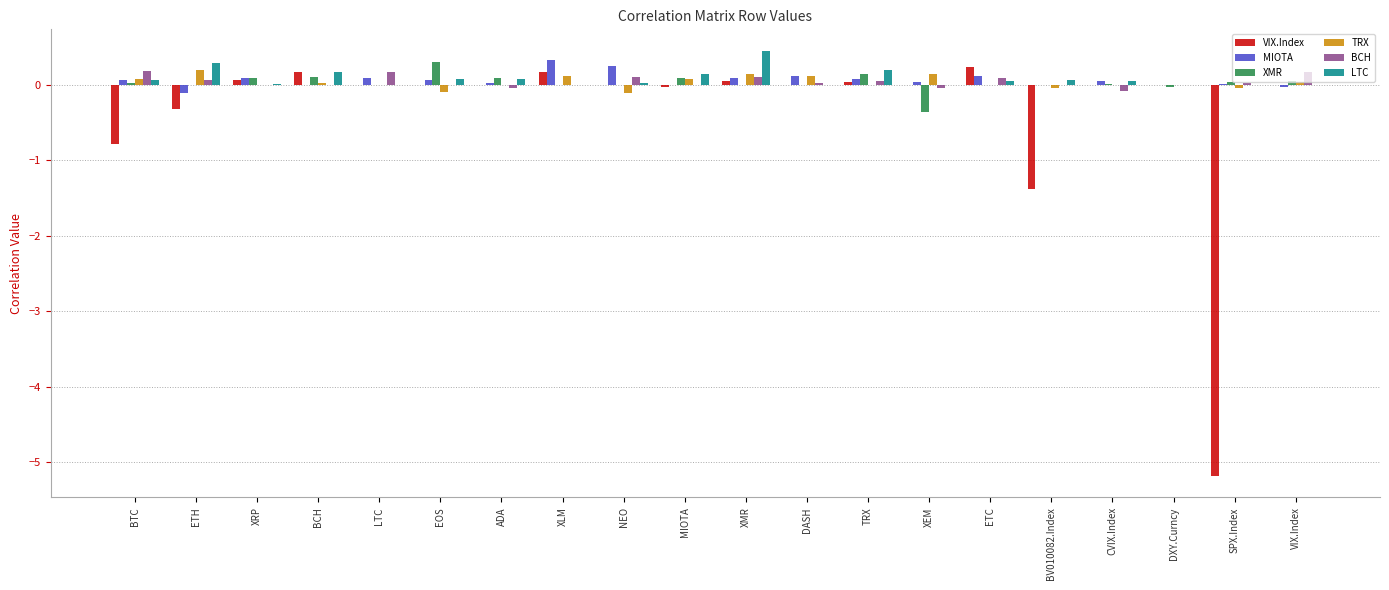

Is the value of XMR at ETC greater than the value of VIX.Index at BV010082.Index?

Yes